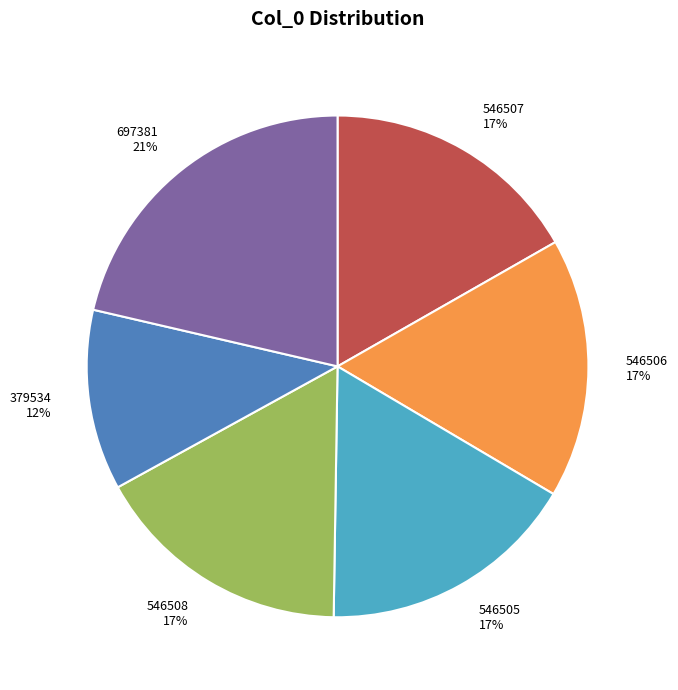

Which category has the smallest portion of the pie?

379534